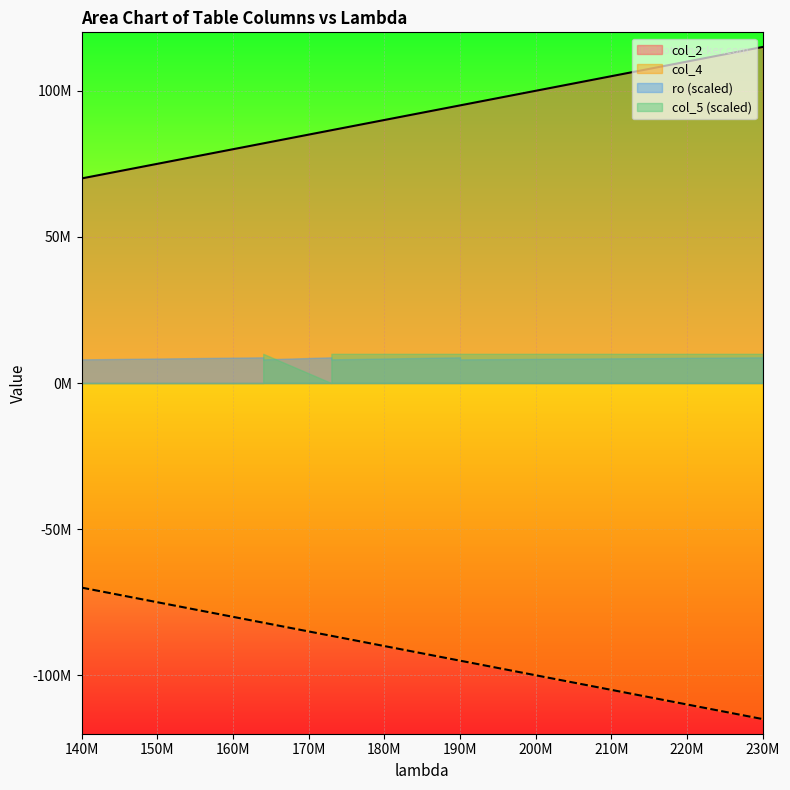

What is the sum of all col_4 values?

-897000000